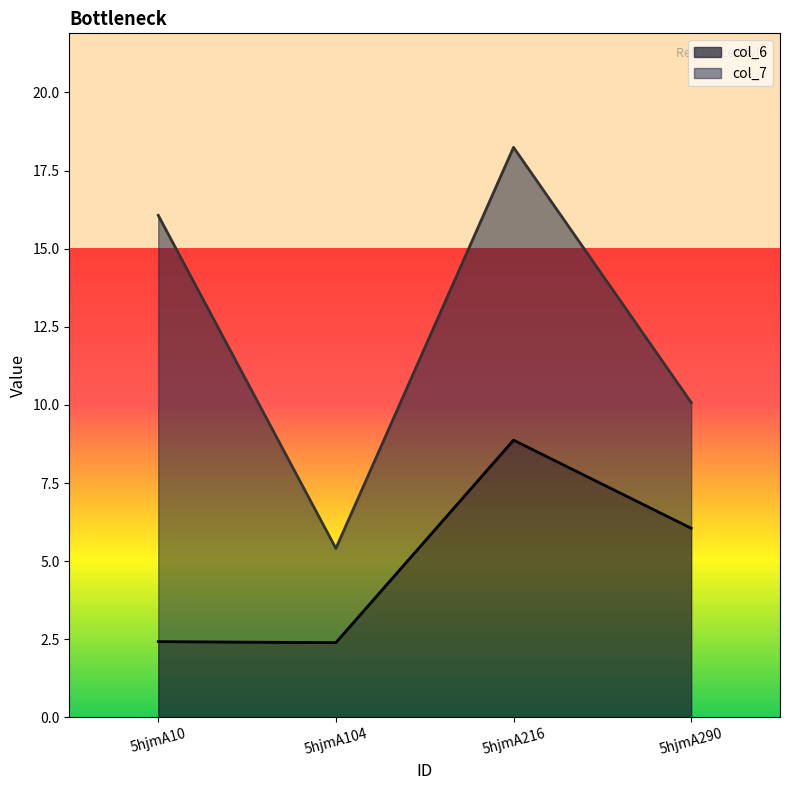

Read the value at 5hjmA290.

6.1